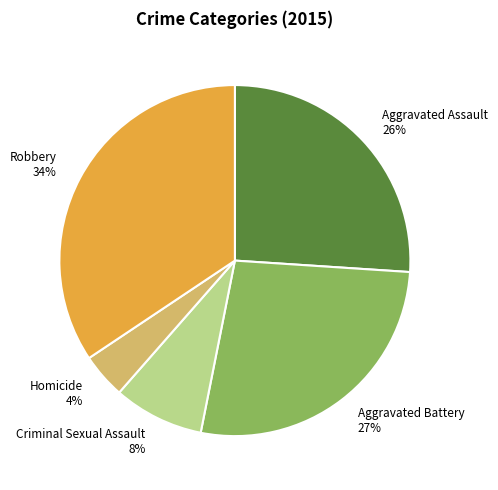

Approximately how many times larger is the value at Criminal Sexual Assault compared to Aggravated Battery?

0.3